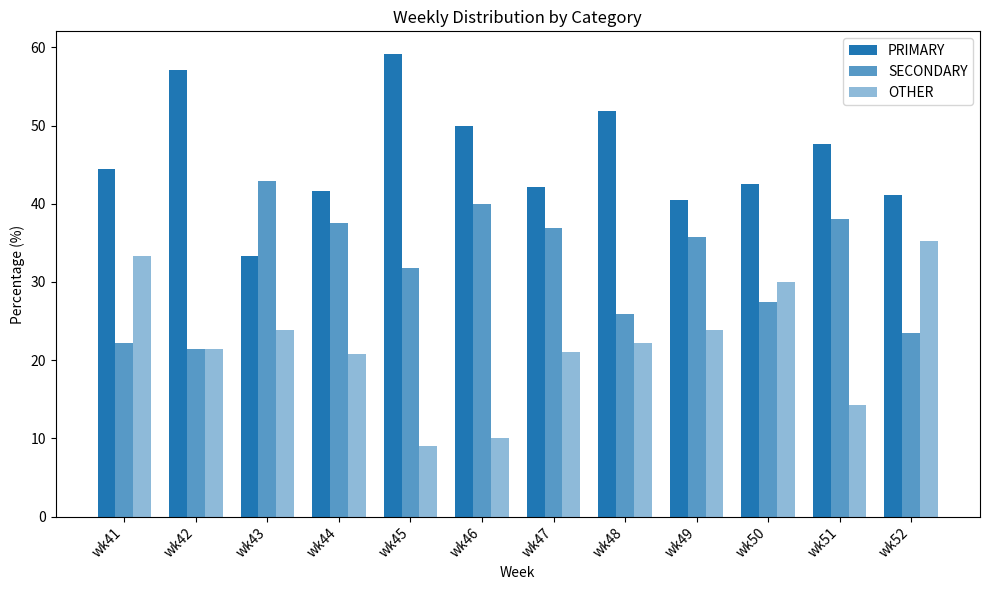

Which series has the largest total across all categories?

PRIMARY